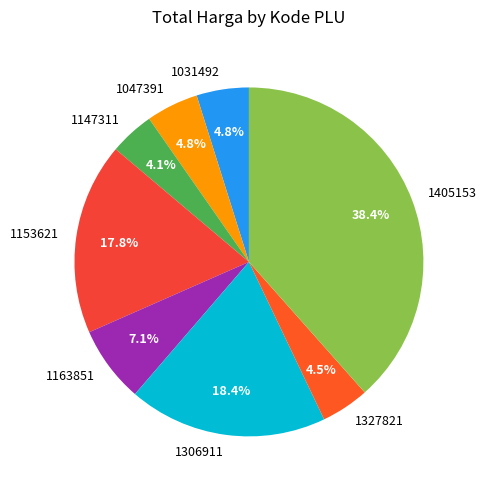

What percentage is the 1047391 slice, to the nearest percent?

5%